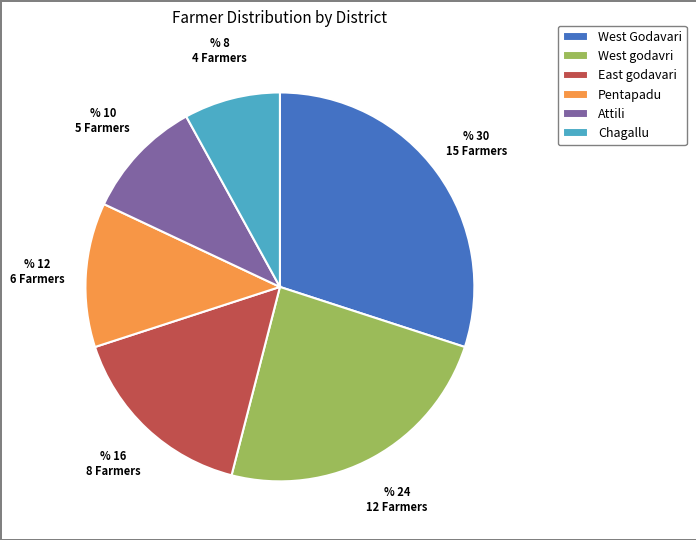

Between East godavari and West godavri, which is larger?

West godavri